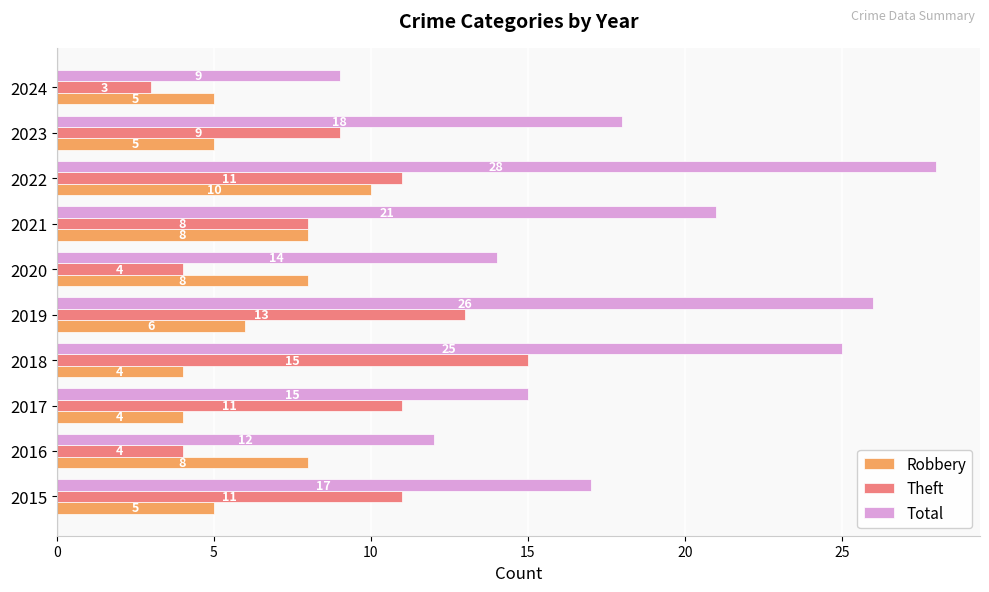

What value does the Total series have at 2021?

21